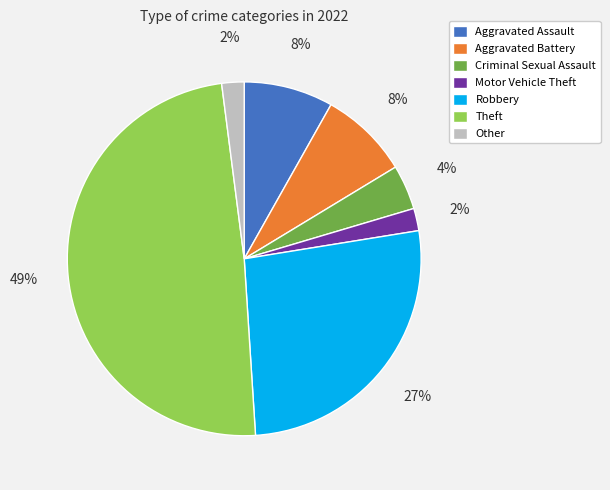

Is there a majority slice in this chart?

No